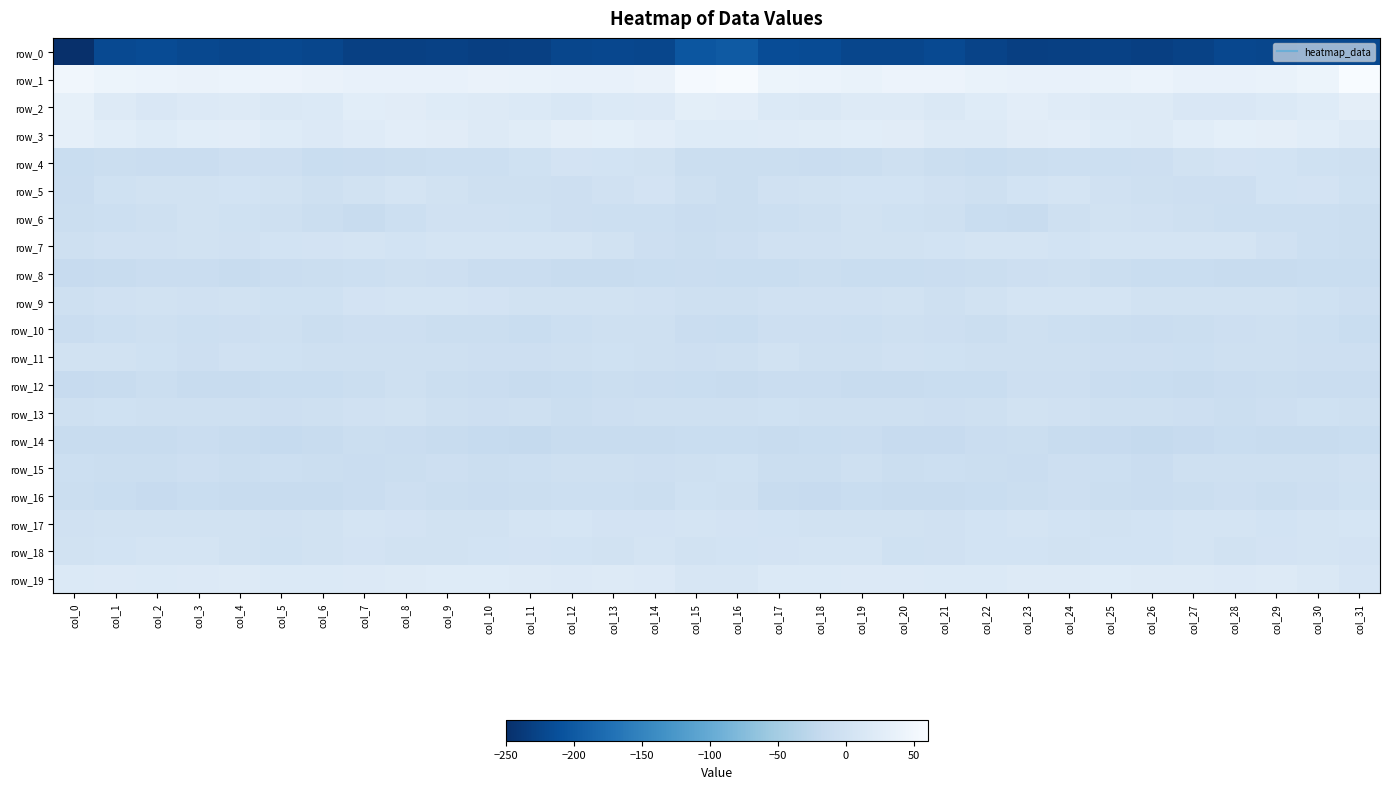

True or false: row_10 has a value of -2.1 at col_4.

False